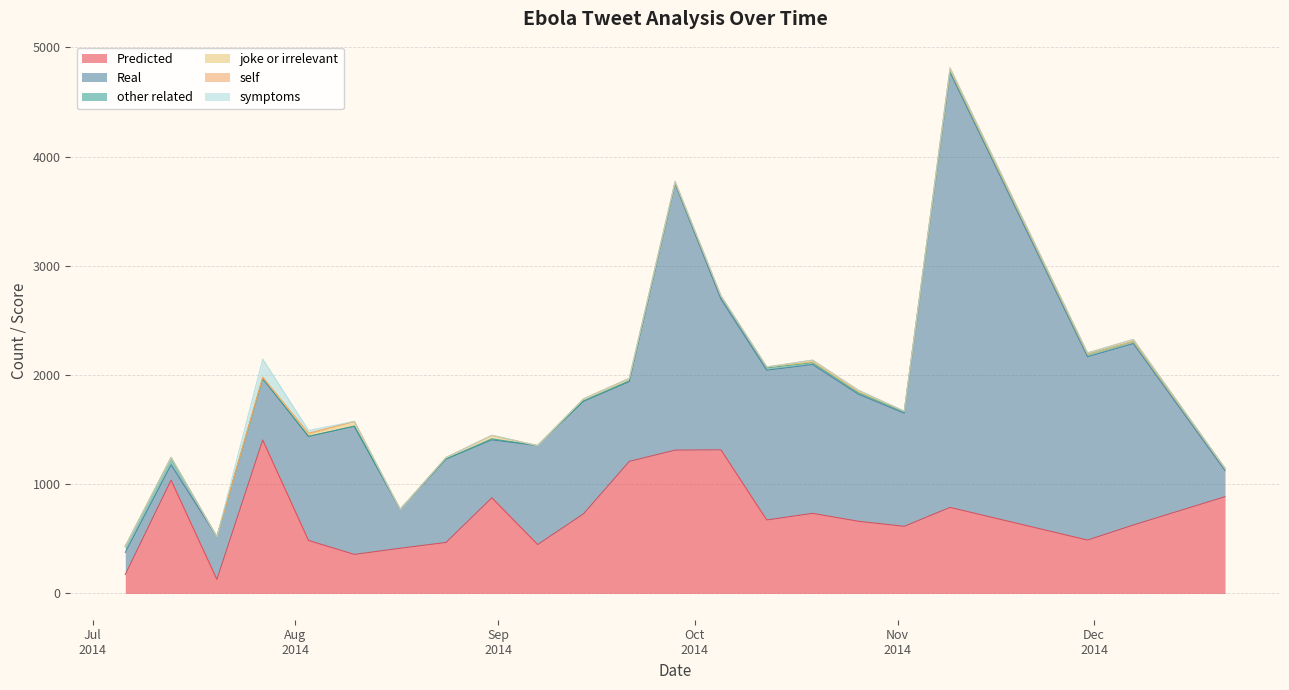

What is the difference between the Real values at 2014-08-31 and 2014-09-21?

200.0